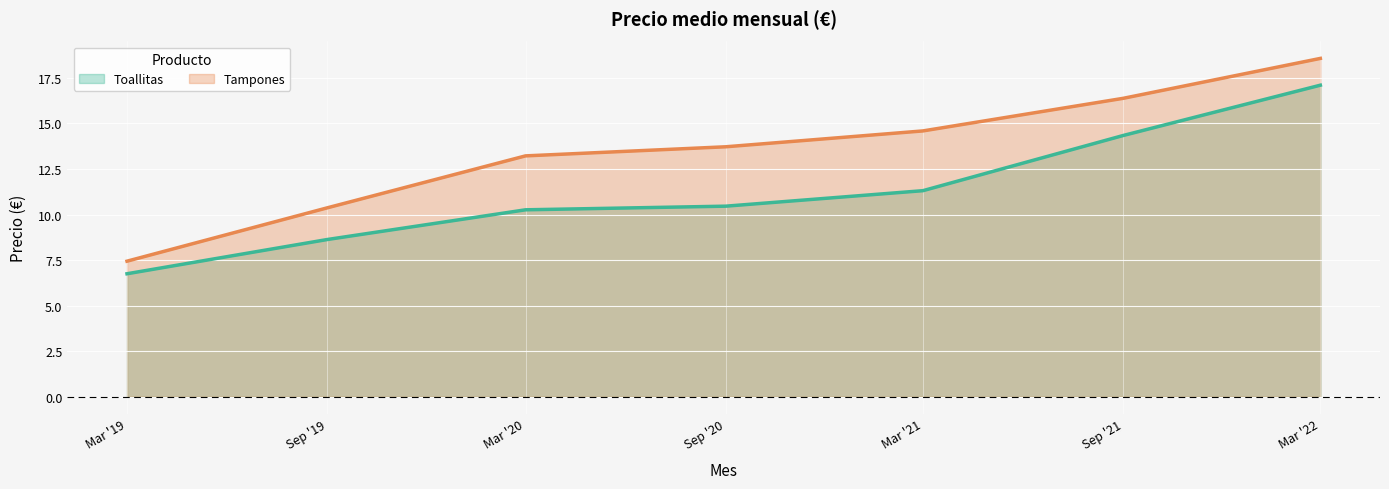

How many categories are shown in the chart?

7